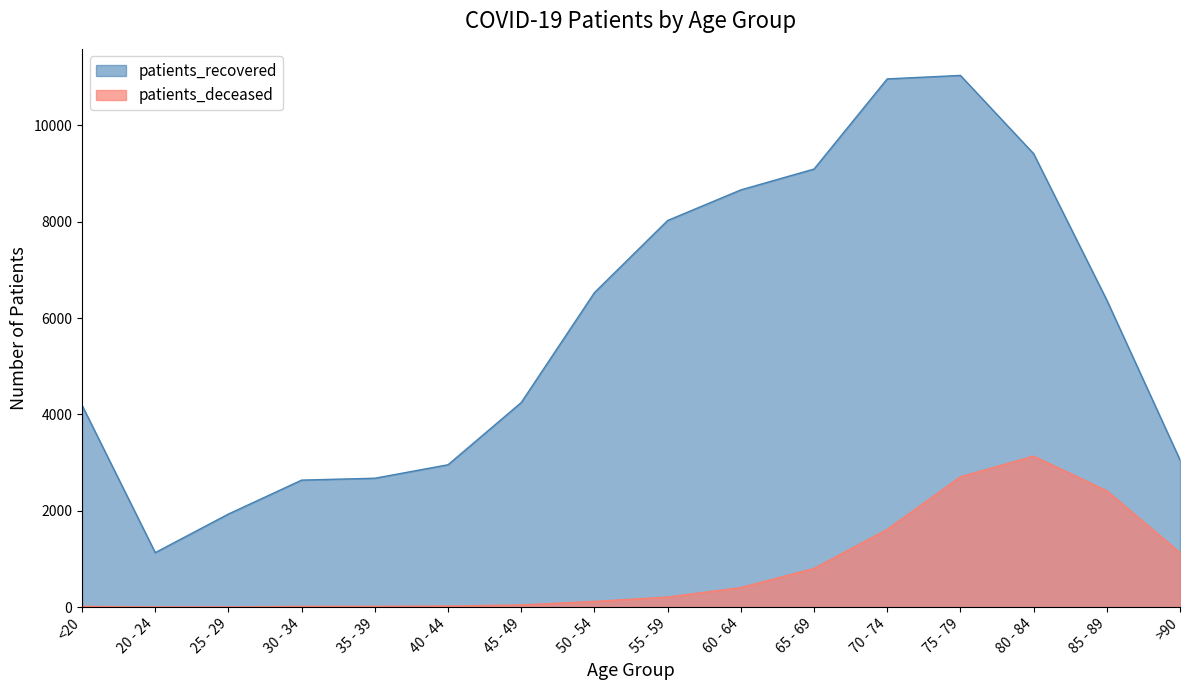

What is the sum of all patients_deceased values?

12657